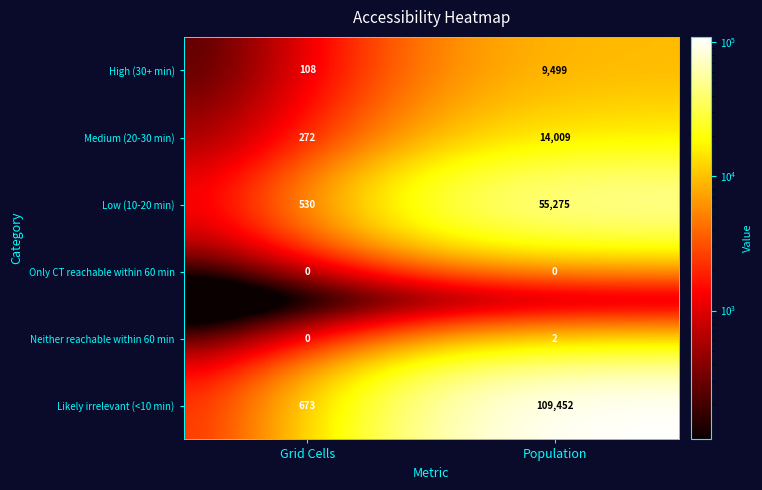

Reading left to right, transcribe all the data shown in this chart.

High (30+ min): 108	9499
Medium (20-30 min): 272	14009
Low (10-20 min): 530	55275
Only CT reachable within 60 min: 0	0
Neither reachable within 60 min: 0	2
Likely irrelevant (<10 min): 673	109452